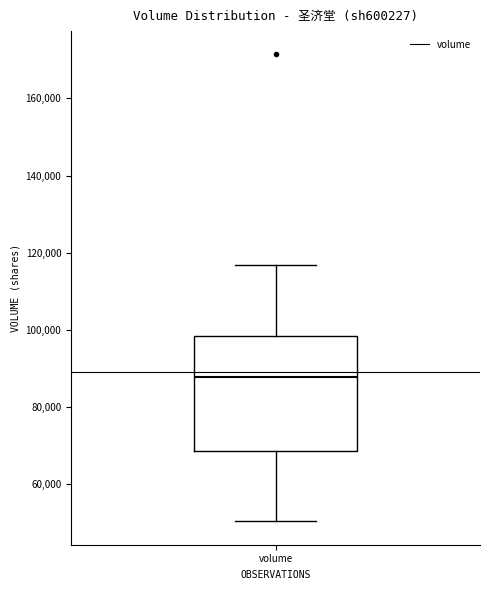

Where does the lower whisker of the box for volume end on the y-axis? The values are not printed on the chart, so give them approximately, as read against the axis.

50000